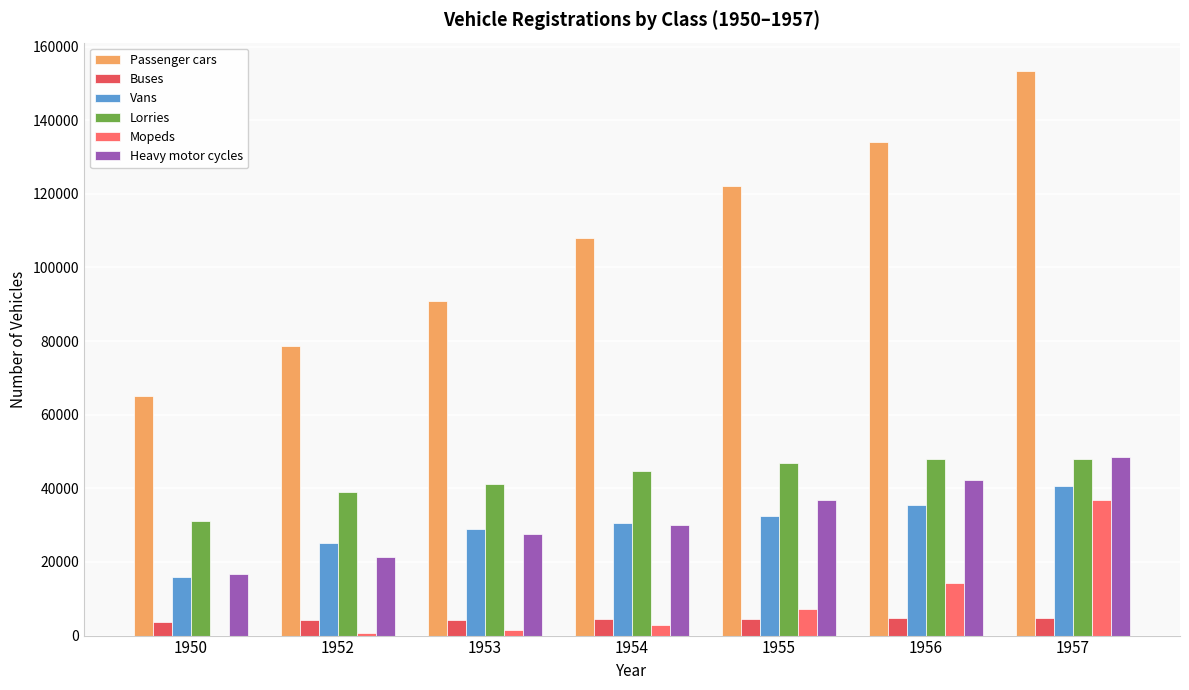

Which series has the widest spread of values?

Passenger cars